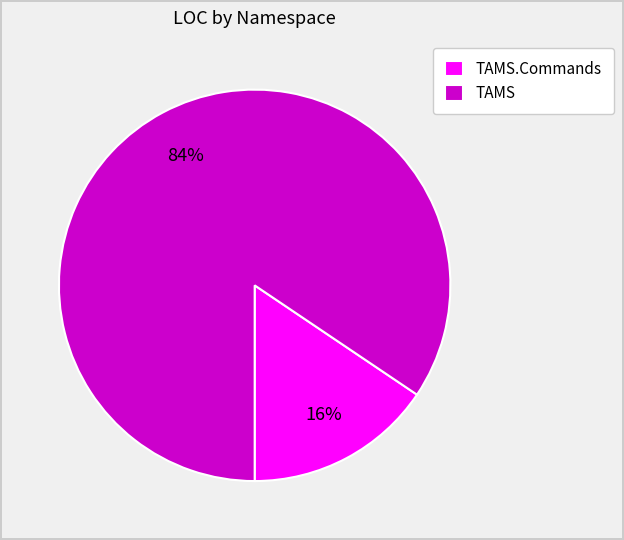

What percentage is the TAMS slice, to the nearest percent?

84%